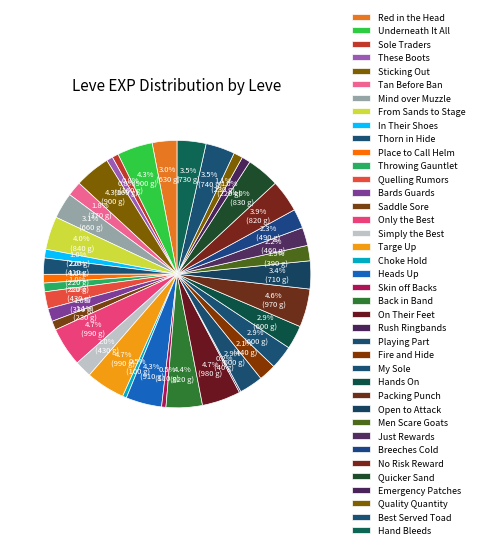

To the nearest percent, what is the difference between the largest and smallest slice percentages?

5%